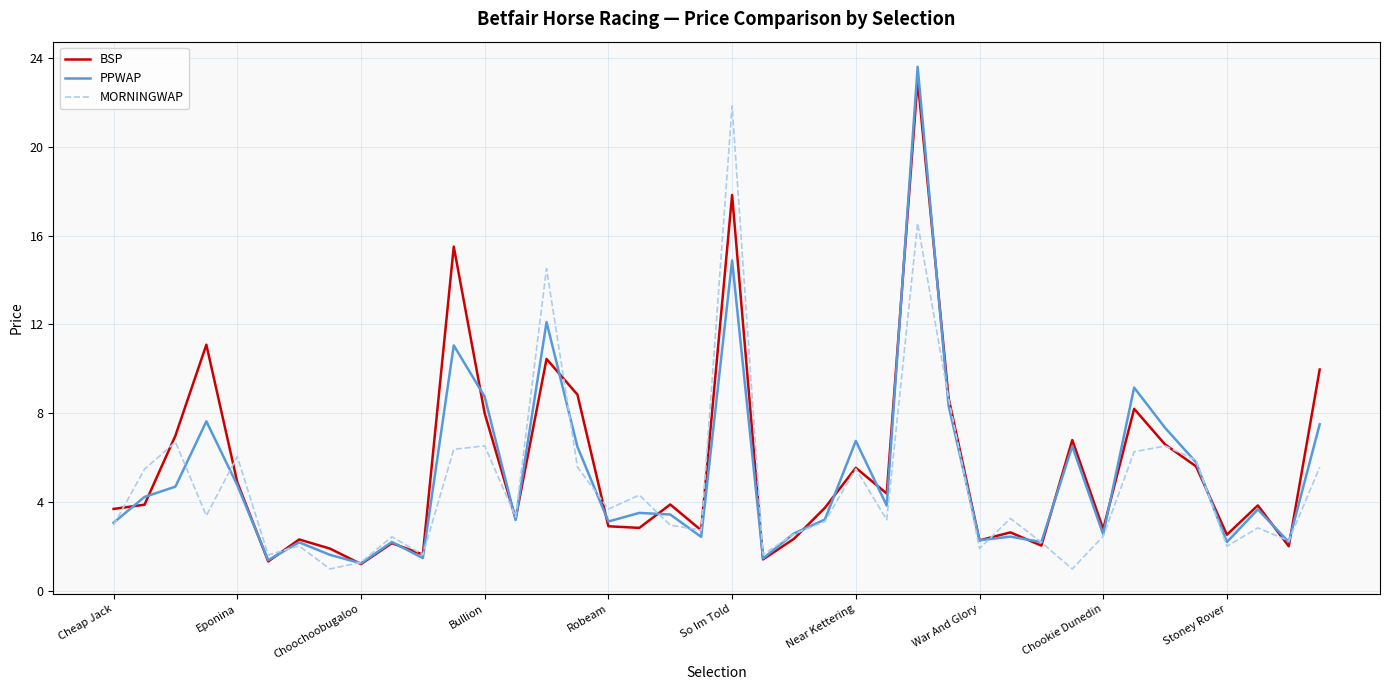

What is the maximum value for MORNINGWAP?

21.8